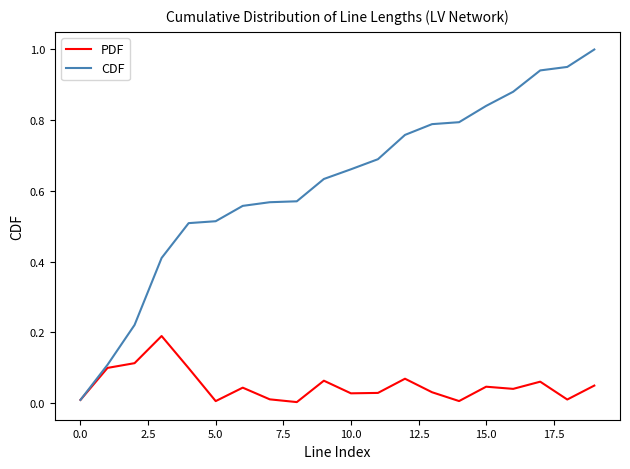

Which series has the widest spread of values?

CDF